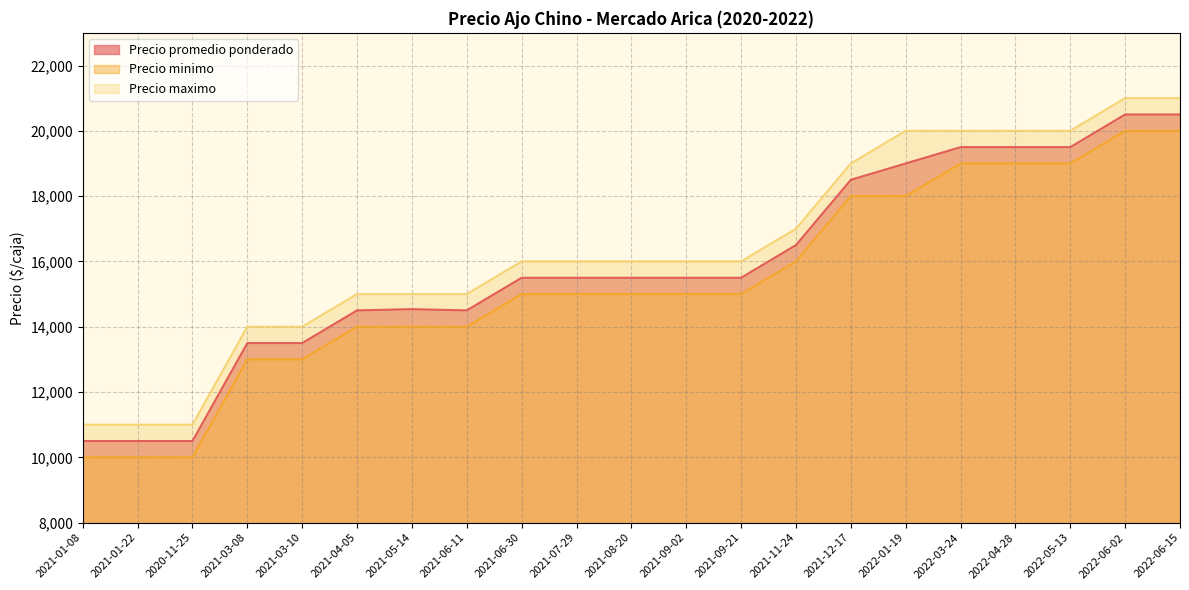

At how many categories does at least one series exceed 12404?

18